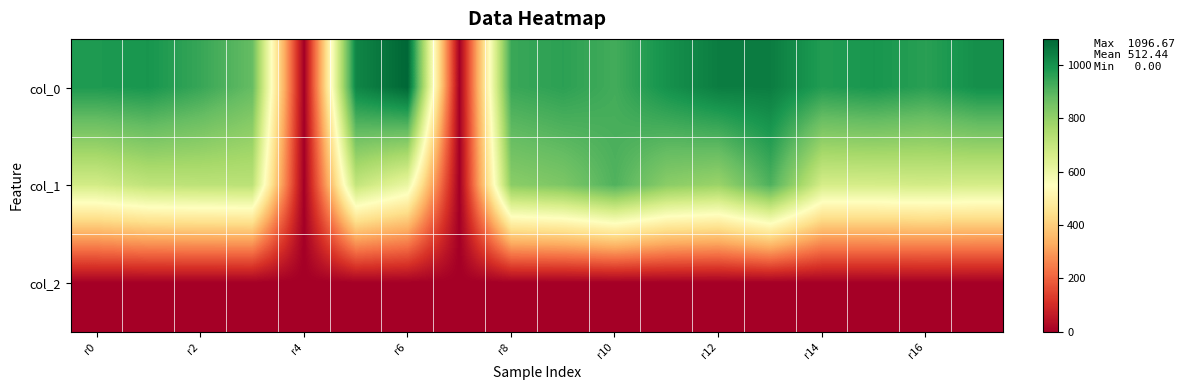

Reading left to right, list all the values displayed in this chart.

col_0: 980.0	990.0	943.3	876.7	0.0	1026.7	1096.7	0.0	940.0	960.0	926.7	1000.0	1046.7	1046.7	973.3	990.0	963.3	1006.7
col_1: 671.6	712.1	718.9	722.2	0.0	705.4	607.5	0.0	813.4	837.0	907.9	813.4	786.4	911.2	664.9	664.9	671.6	664.9
col_2: 2.0	2.0	2.0	2.0	0.0	2.0	2.0	0.0	2.0	2.0	2.0	2.0	2.0	2.0	2.0	2.0	2.0	2.0